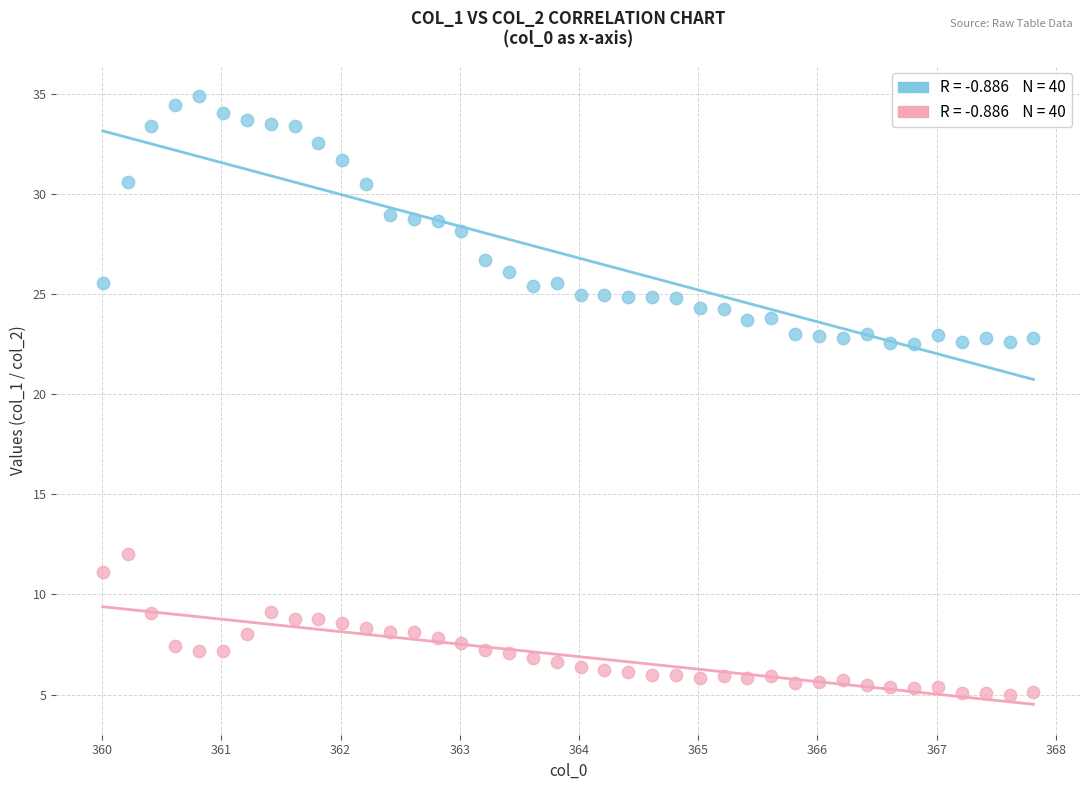

Across all data points, what is the range of Y values (max minus min)?

29.9